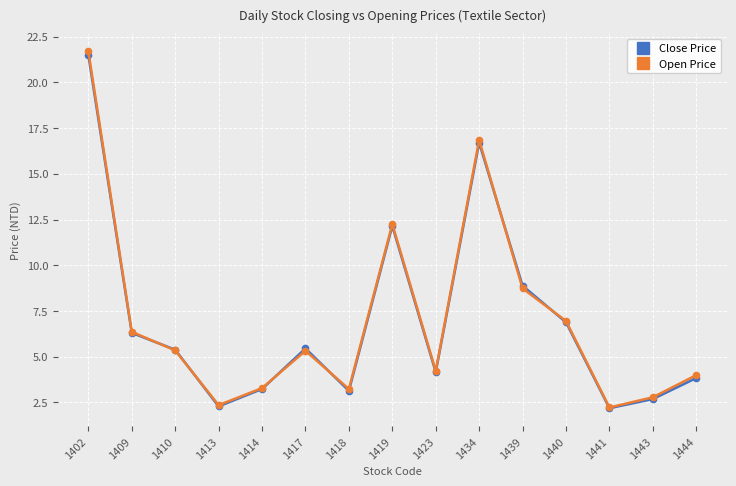

Where is Close Price nearest to the value 11?

1419